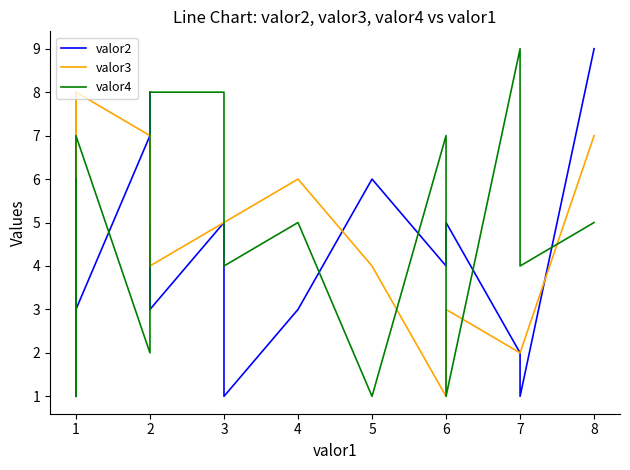

What is the sum of all valor3 values?

103